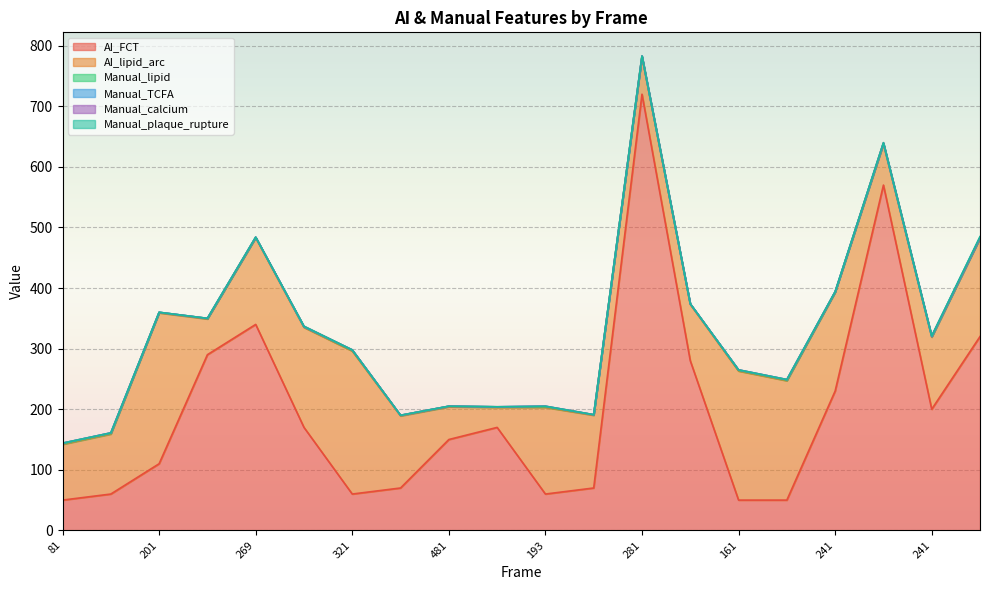

Which has a higher value, 186 or 201?

201